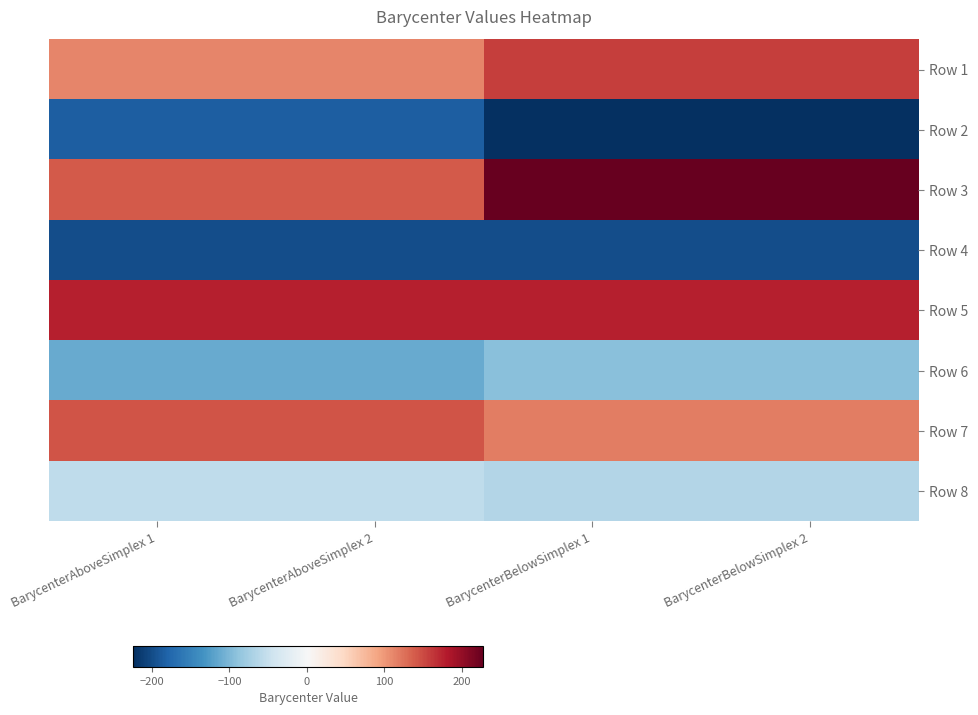

Which has a higher value, BarycenterAboveSimplex 1 or BarycenterAboveSimplex 2?

BarycenterAboveSimplex 2